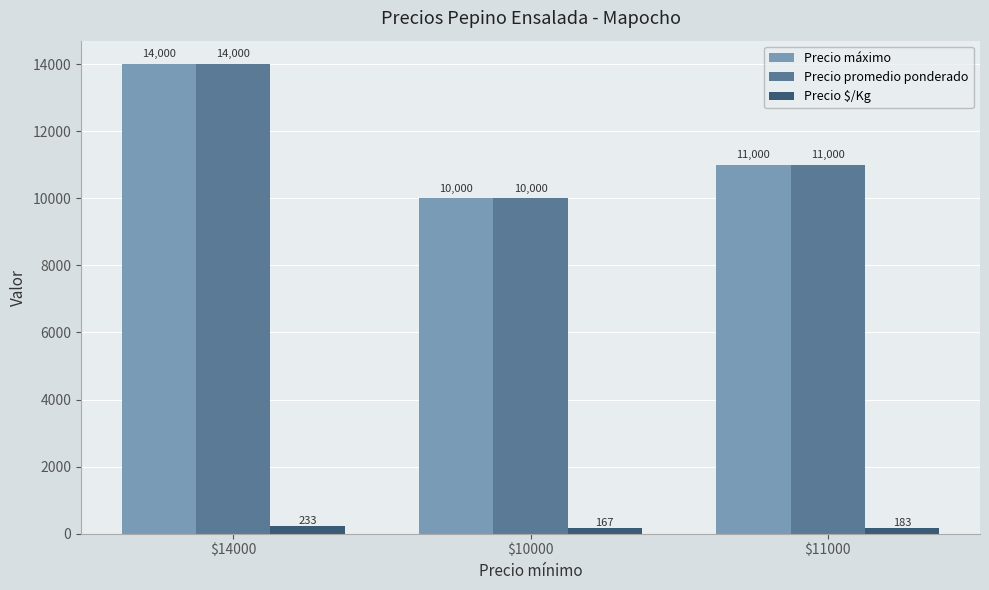

What is the average value of the Precio máximo series?

11667